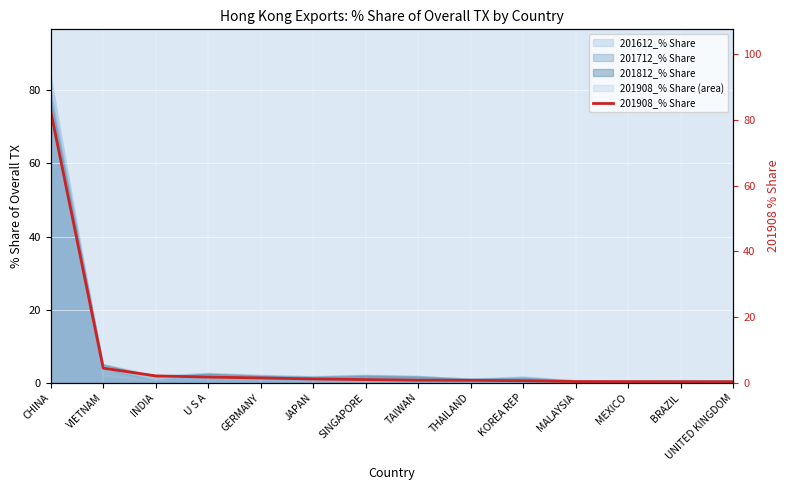

True or false: the data shows 0.3 at BRAZIL.

True